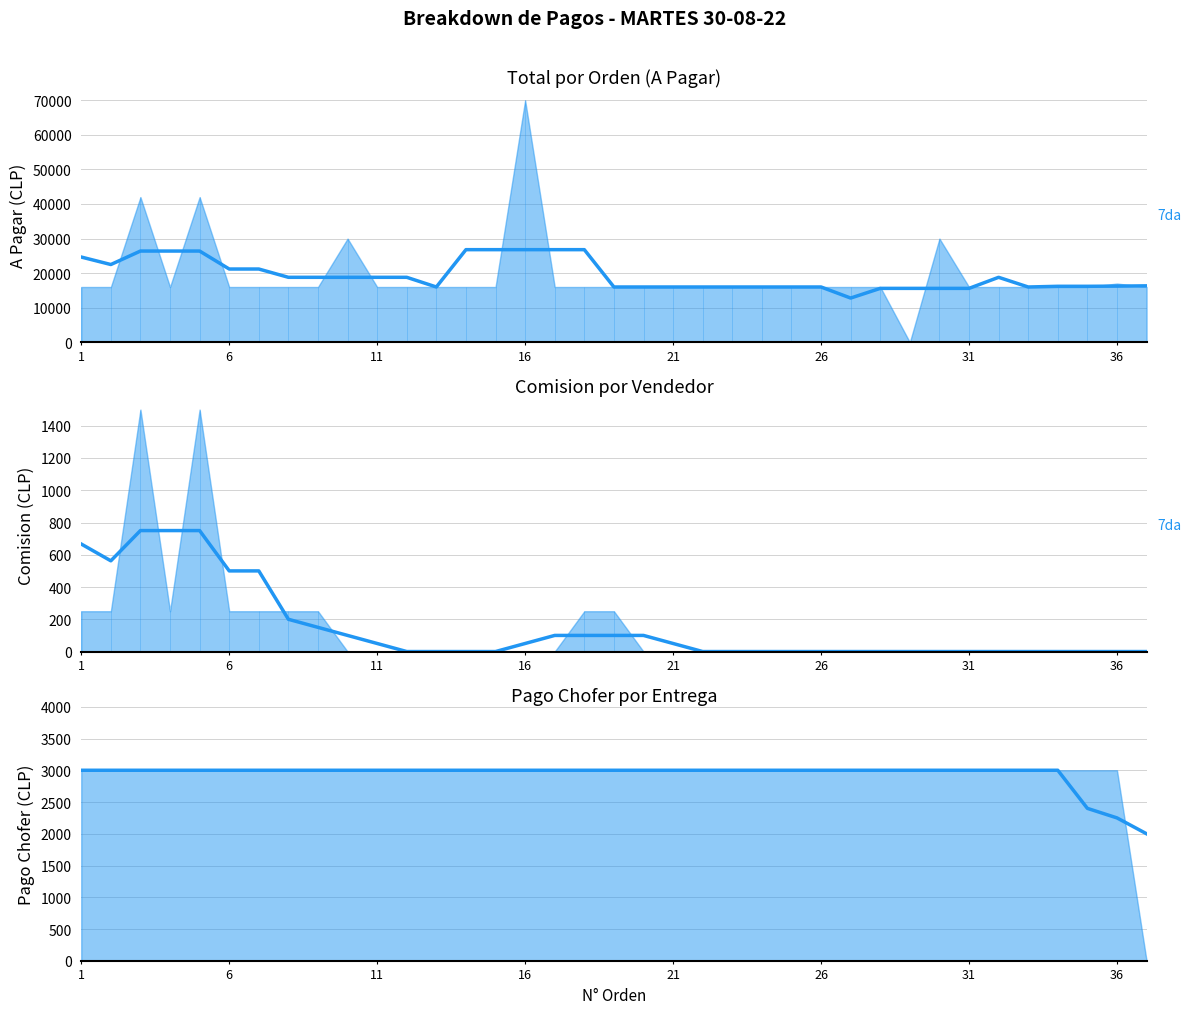

Is the value of A PAGAR (7da) at 31 greater than the value of PAGO CHOFER (smooth) at 12?

Yes